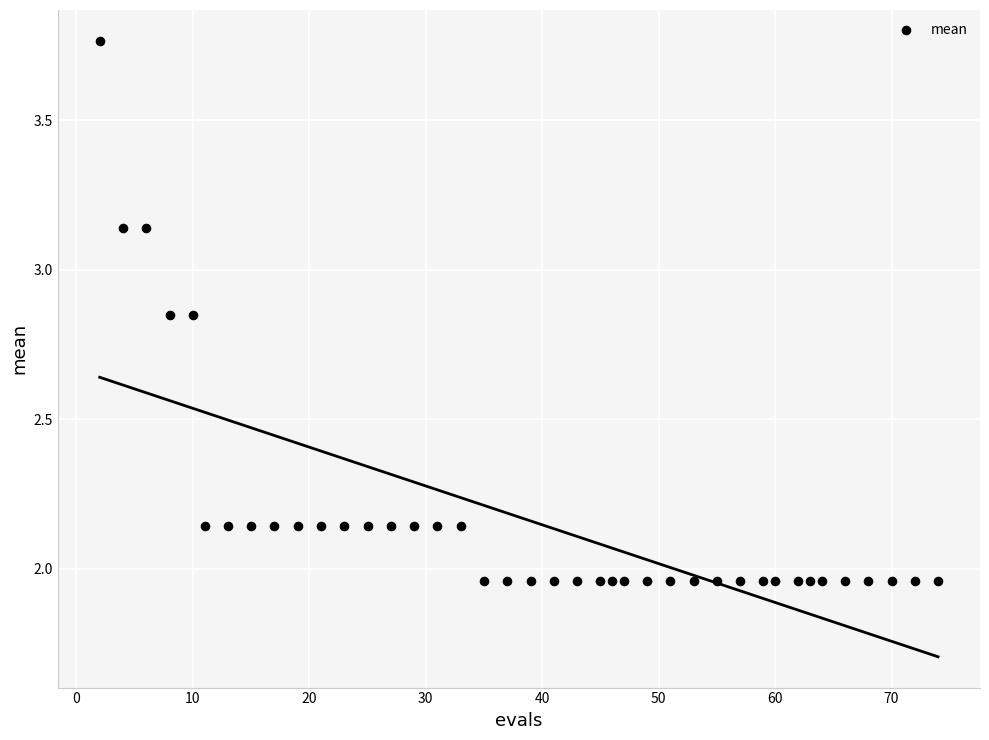

What is the range of Y values (max minus min)?

1.8